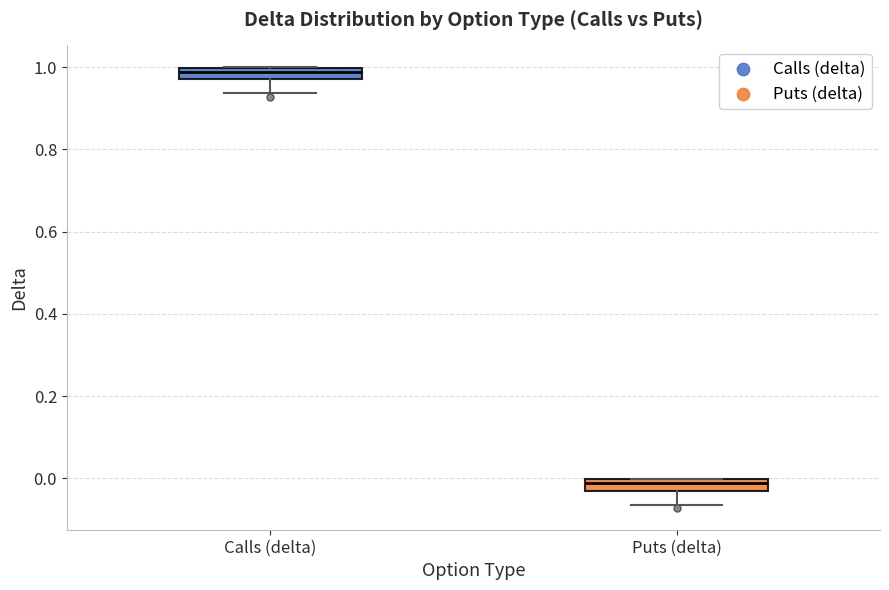

Which box's median line is the lowest?

Puts (delta)